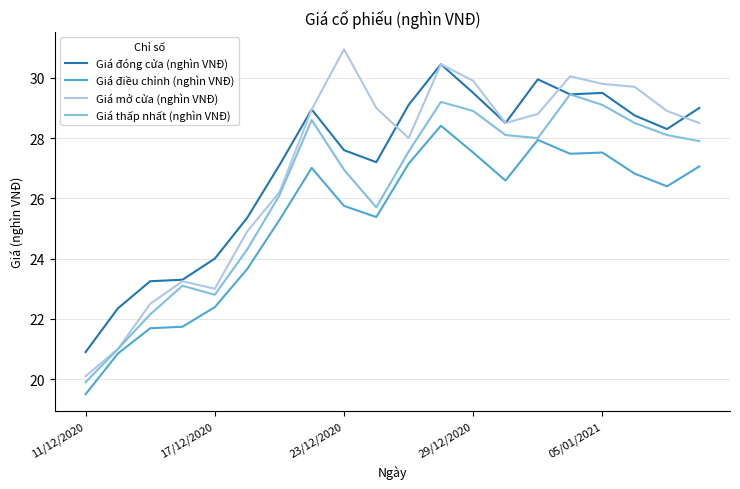

What is the minimum value shown in the chart?

19.5